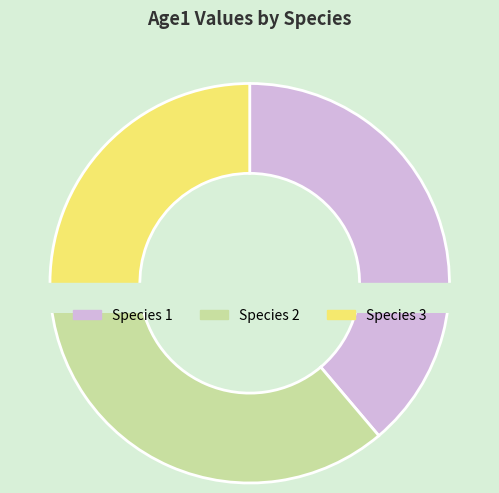

Is it true that Species 1 is 46% of the pie?

False